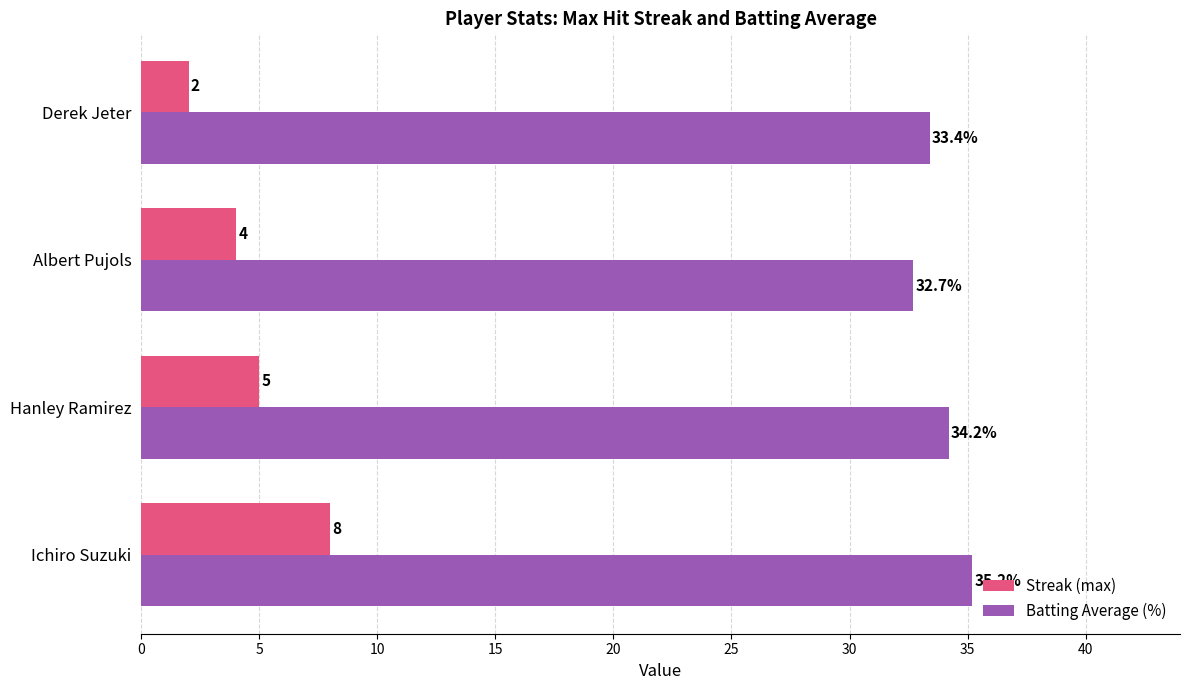

Rank the categories by Batting Average (%) value from lowest to highest.

Albert Pujols, Derek Jeter, Hanley Ramirez, Ichiro Suzuki